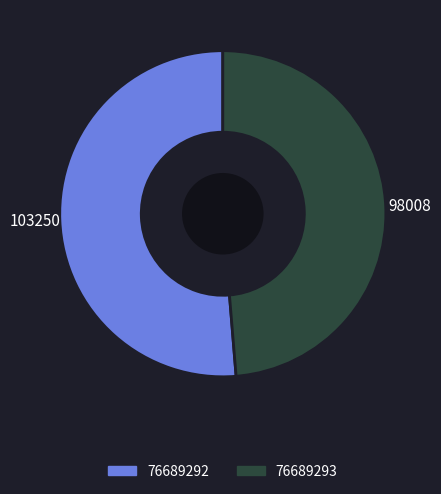

What is the ratio of the value at 76689292 to the value at 76689293?

1.1